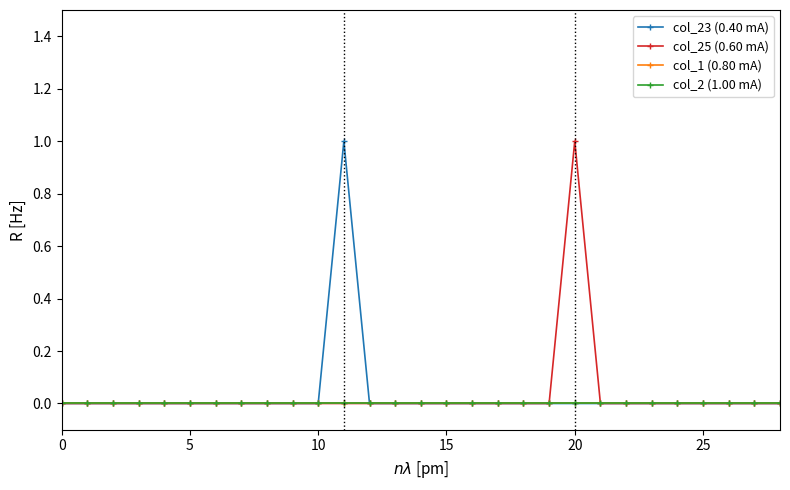

Rank the series by their maximum value, from lowest to highest.

col_1 (0.80 mA), col_2 (1.00 mA), col_23 (0.40 mA), col_25 (0.60 mA)